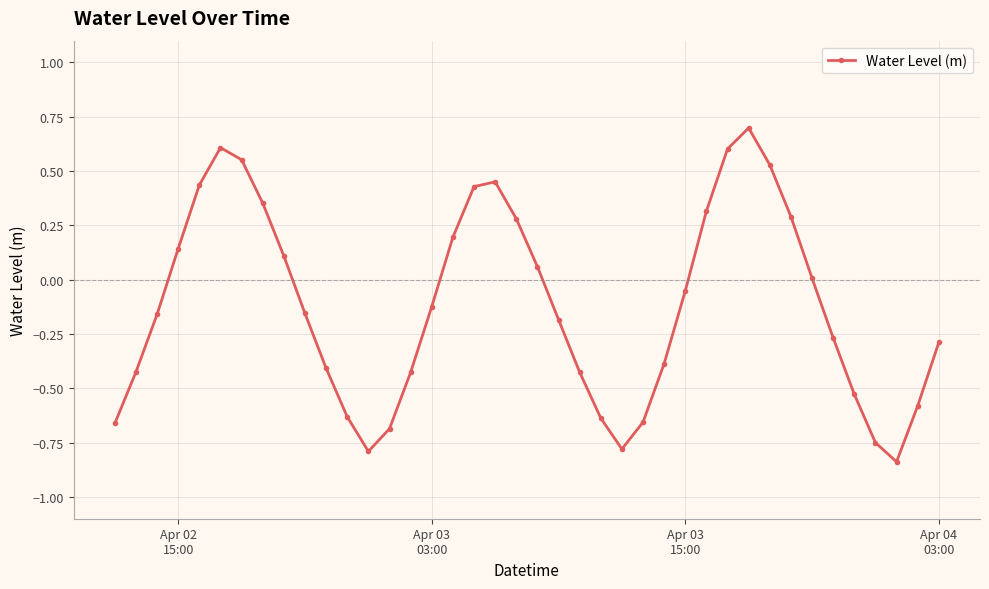

True or false: the data has more than 1 interior local peaks.

True